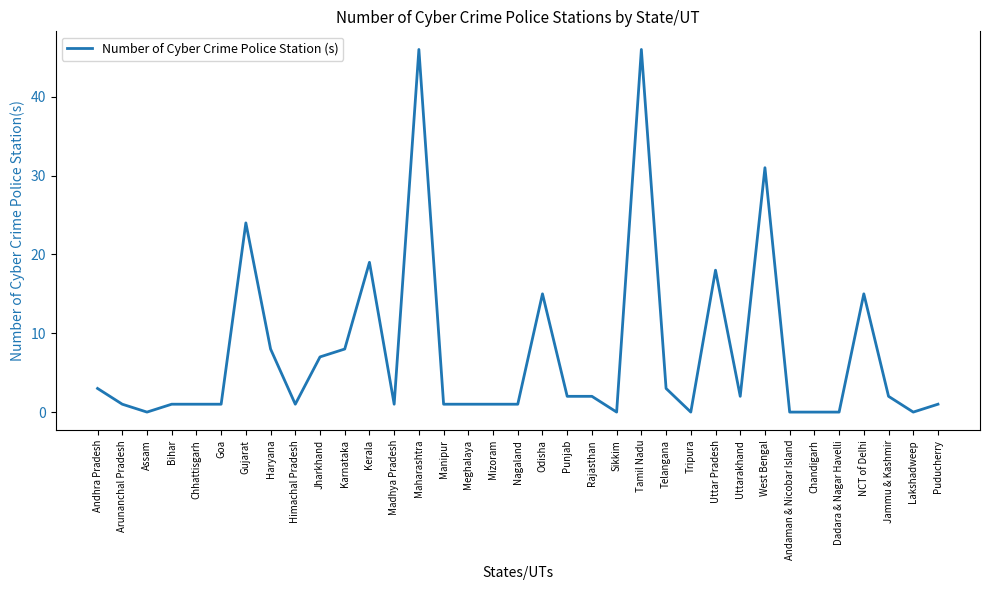

True or false: the data has more than 0 interior local peaks.

True